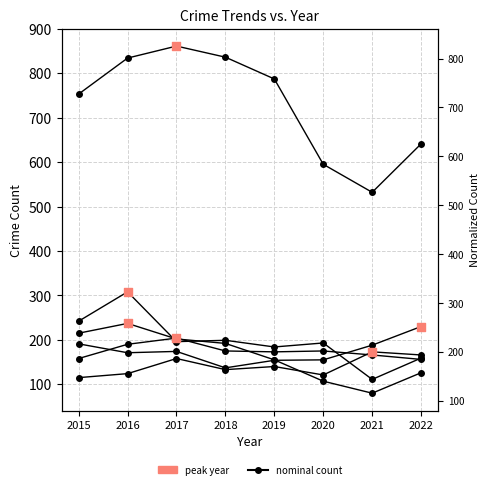

At how many categories does at least one series exceed 598?

6